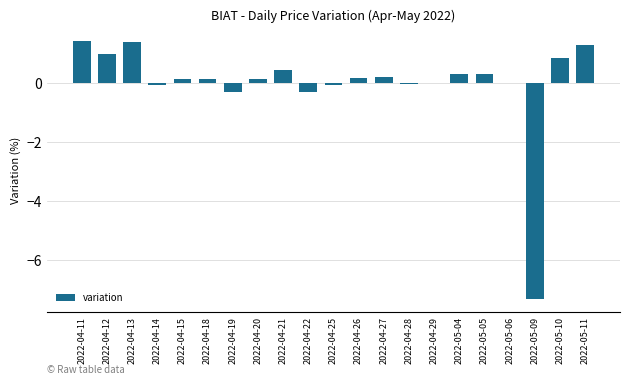

What is the sum of the values at 2022-04-11 and 2022-05-11?

2.7